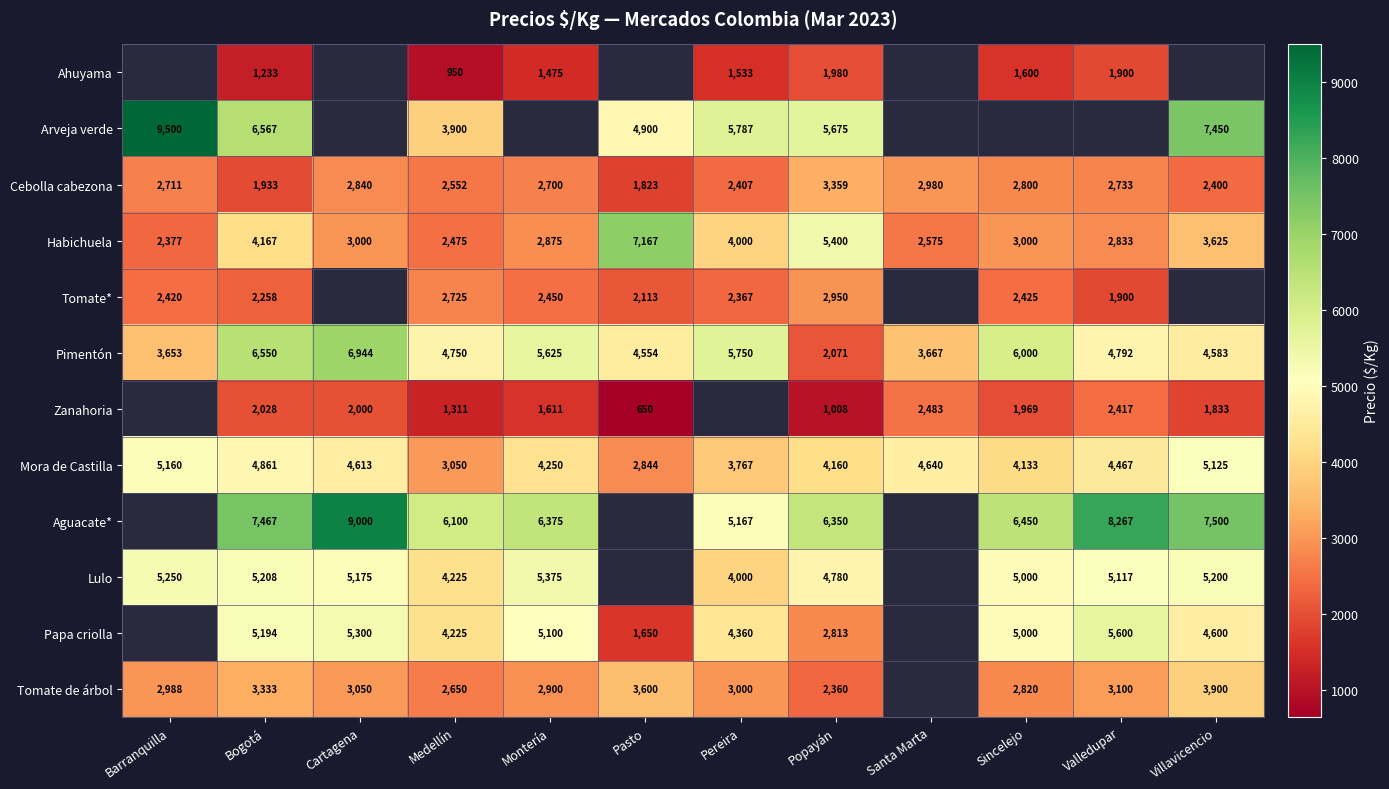

How many series are shown in this chart?

12